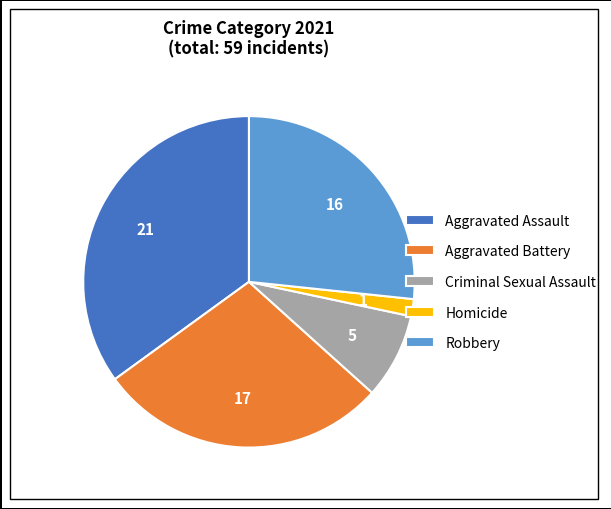

Is Criminal Sexual Assault the majority of the pie?

No